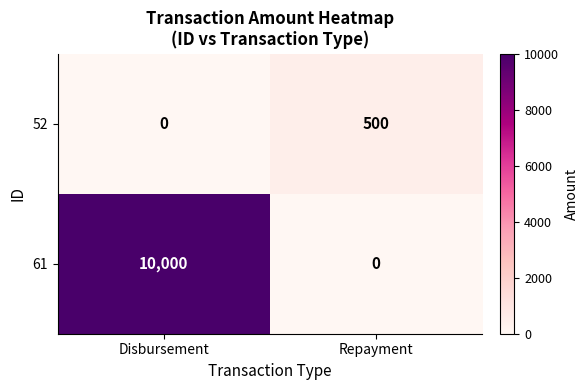

Reading left to right, what are all the values shown in this chart?

52: 0	500
61: 10000	0